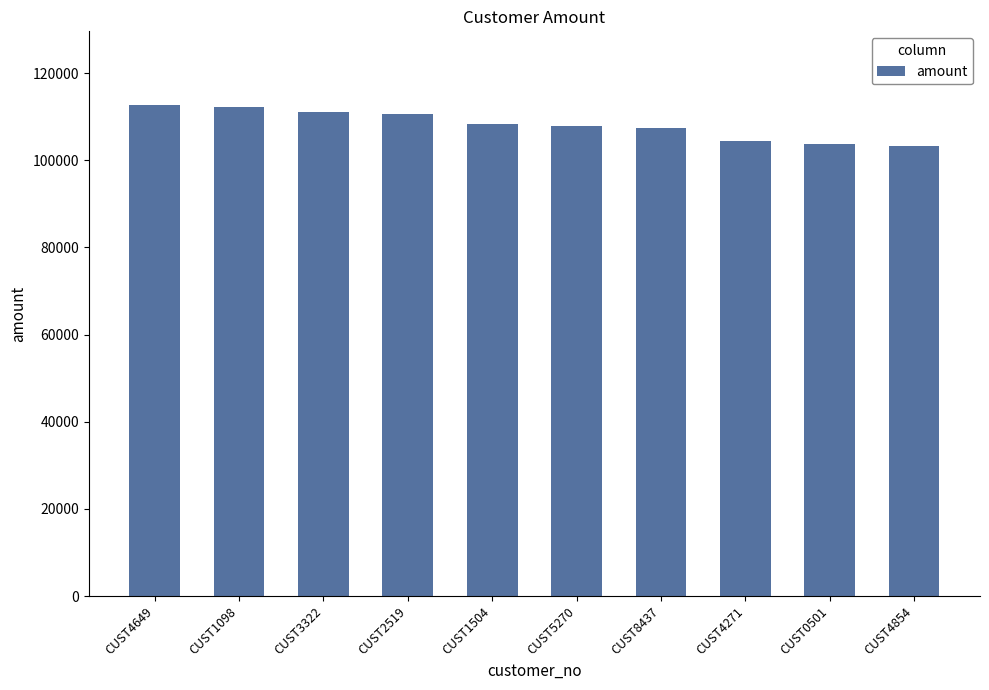

What is the label of the 4th bar from the left?

CUST2519